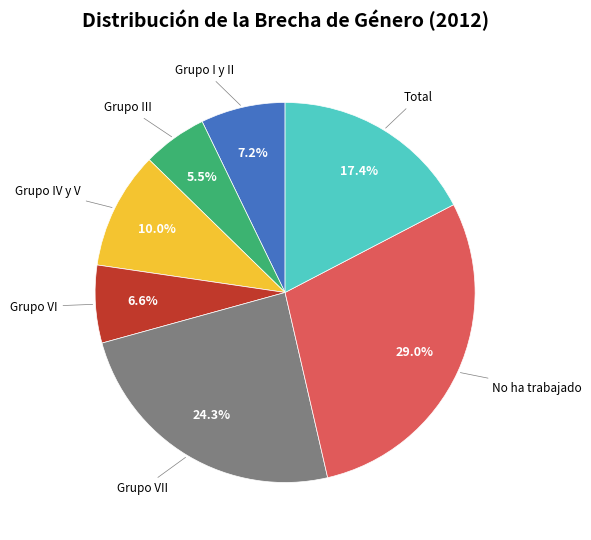

Is there a majority slice in this chart?

No